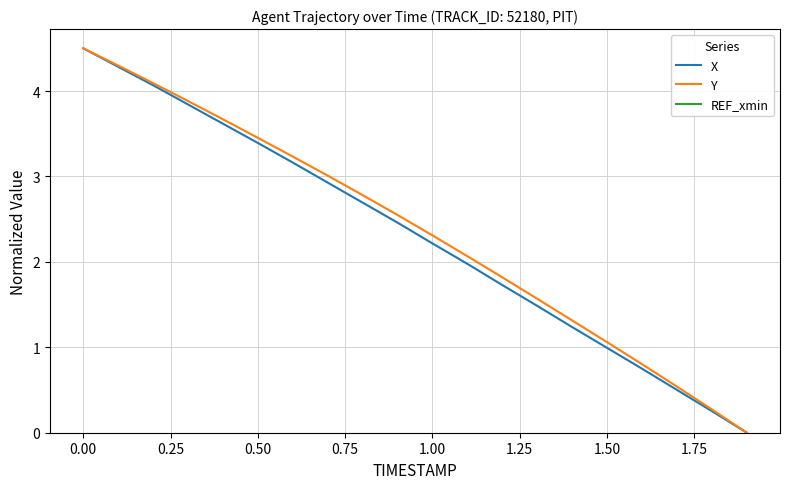

Rank the series by their maximum value, from highest to lowest.

X, Y, REF_xmin